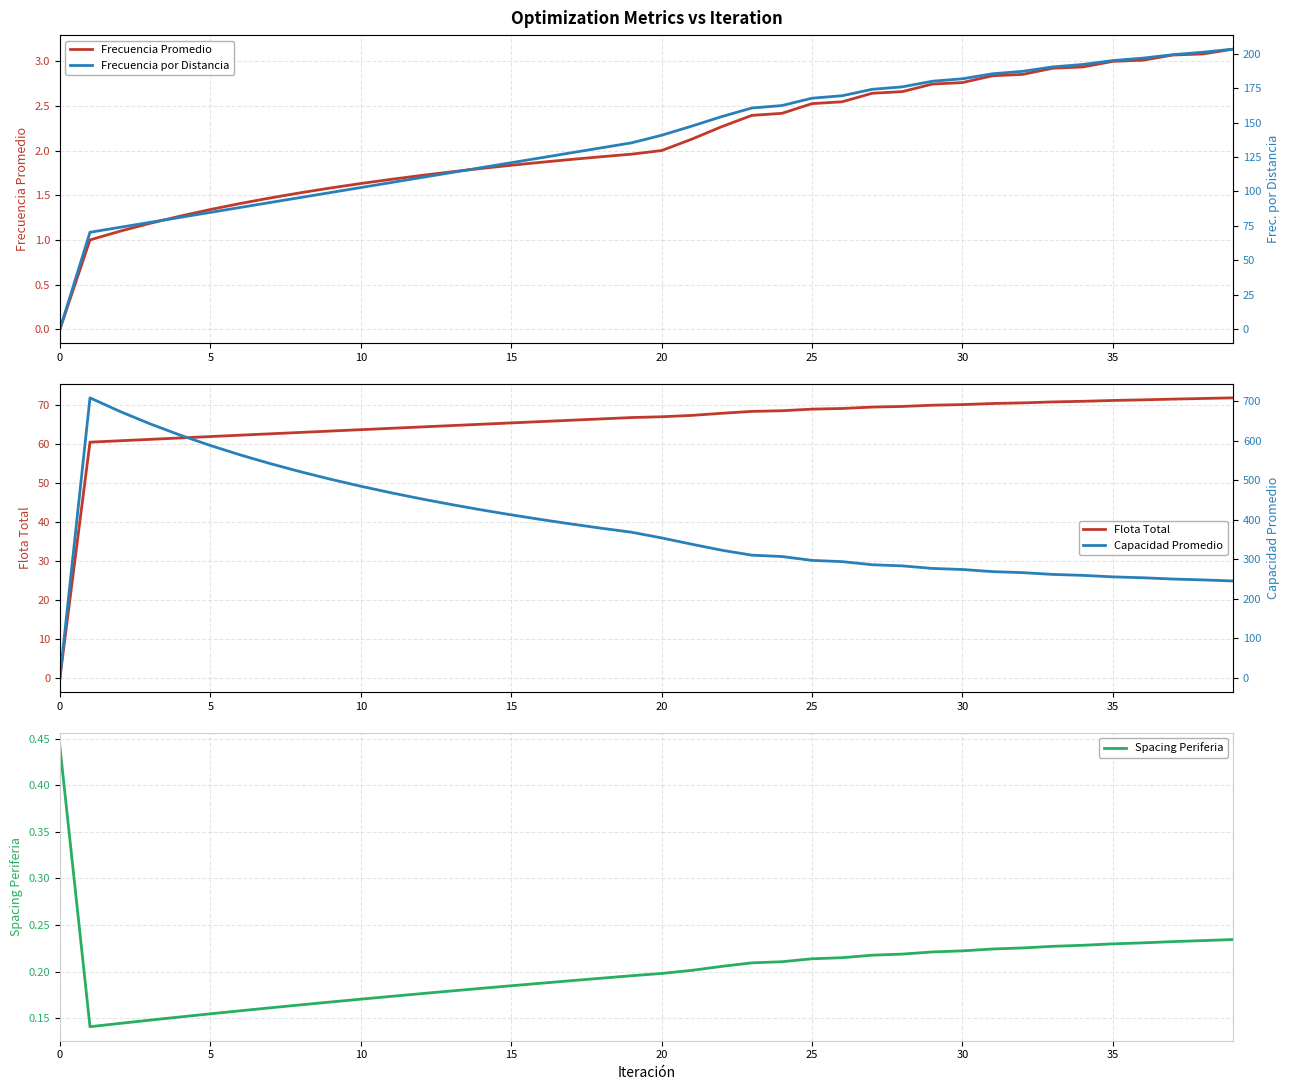

How many values in the Flota Total series are below 67?

20